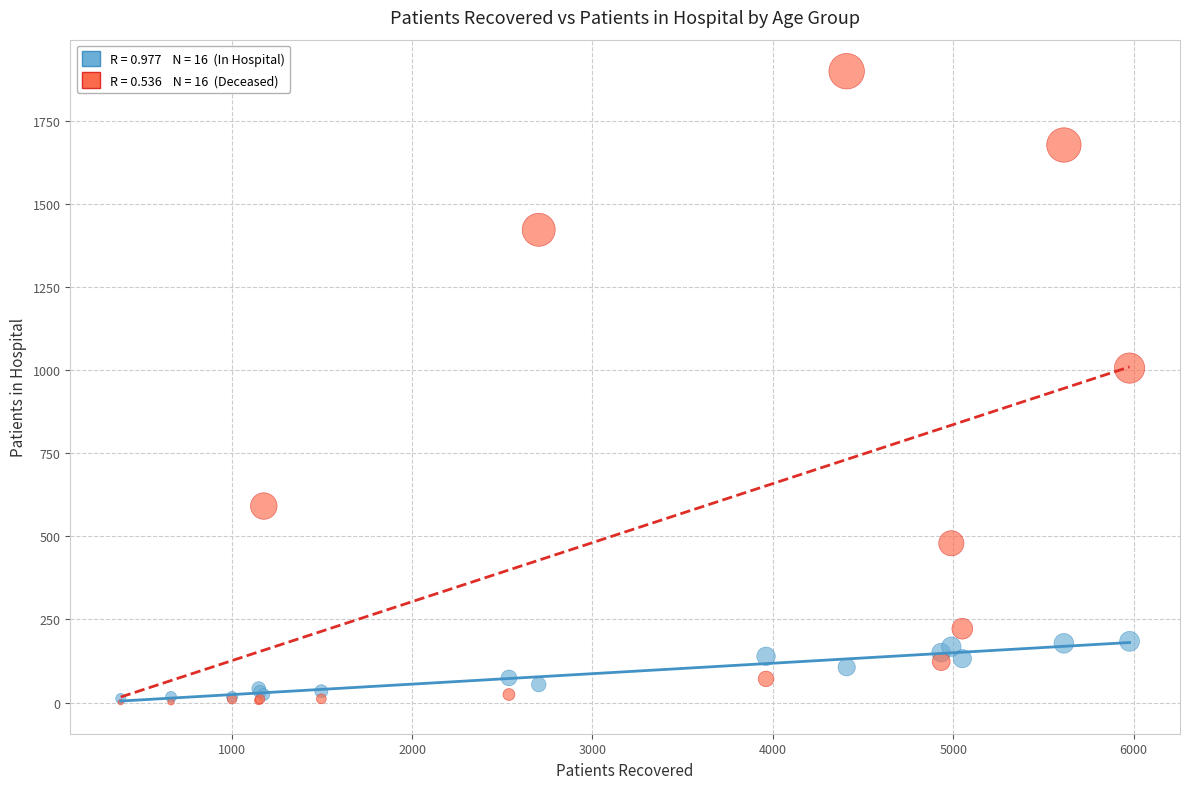

Across all series, what Y value is closest to 950?

1006